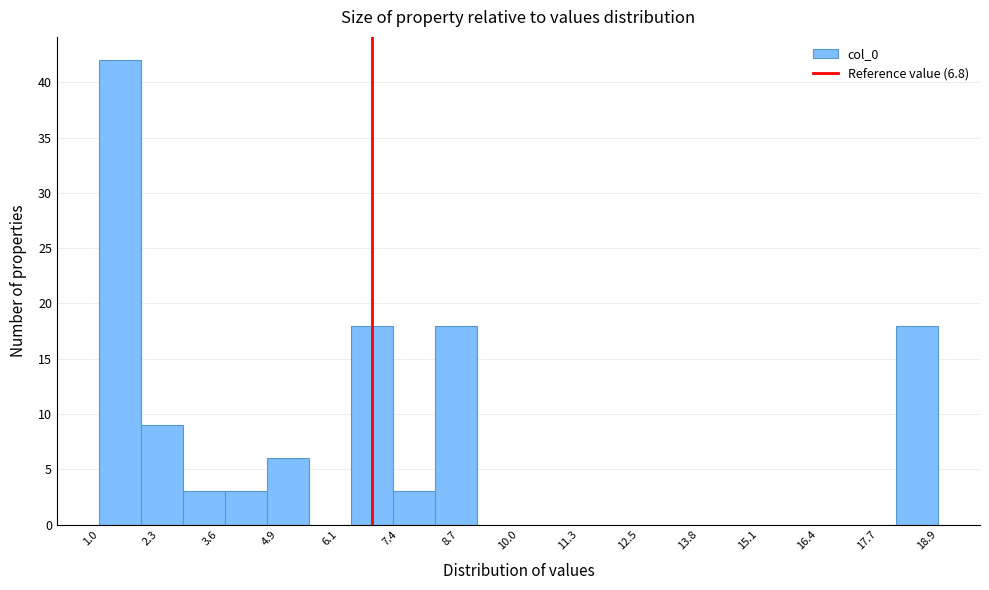

Which range on the x-axis has the tallest bar?

1.0 to 2.0